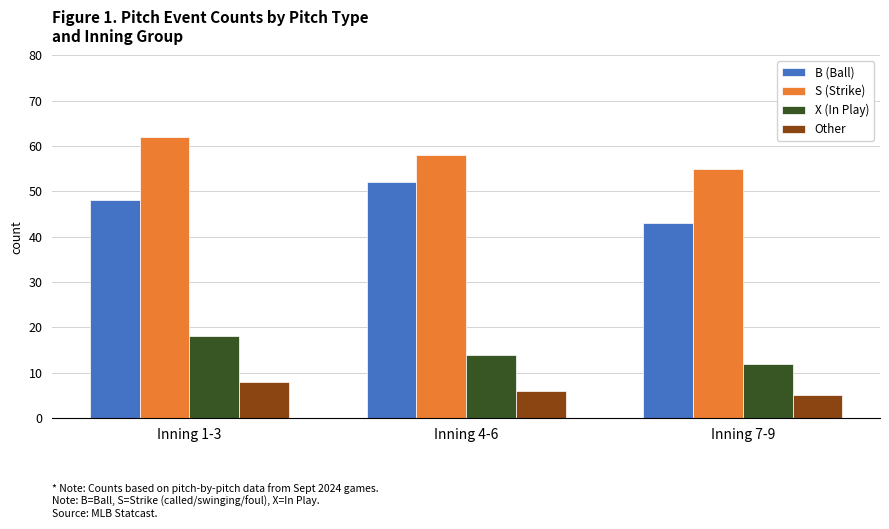

Which category has the lowest value in the Other series?

Inning 7-9